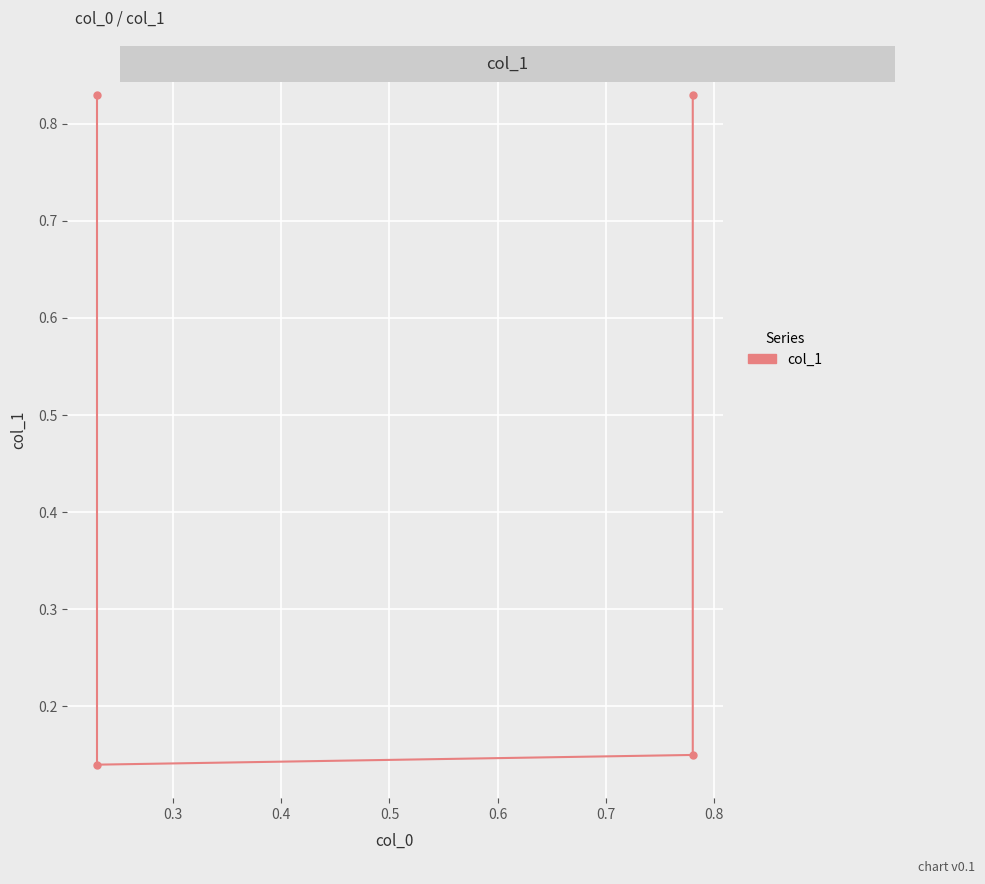

How many series are shown in this chart?

1